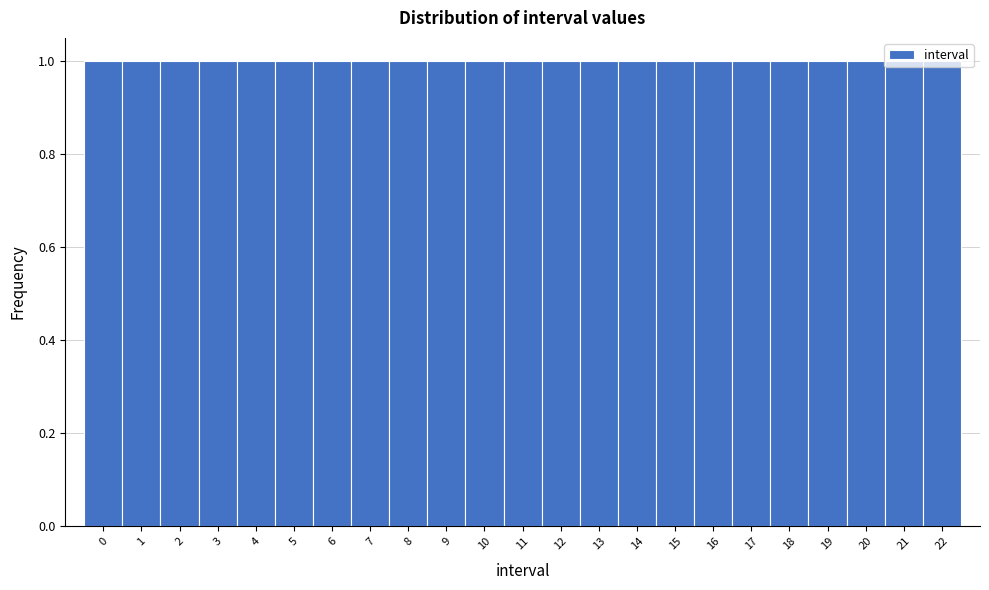

What is the height of the bar covering 20.5 to 21.5 on the x-axis? The values are not printed on the chart, so give them approximately, as read against the axis.

1